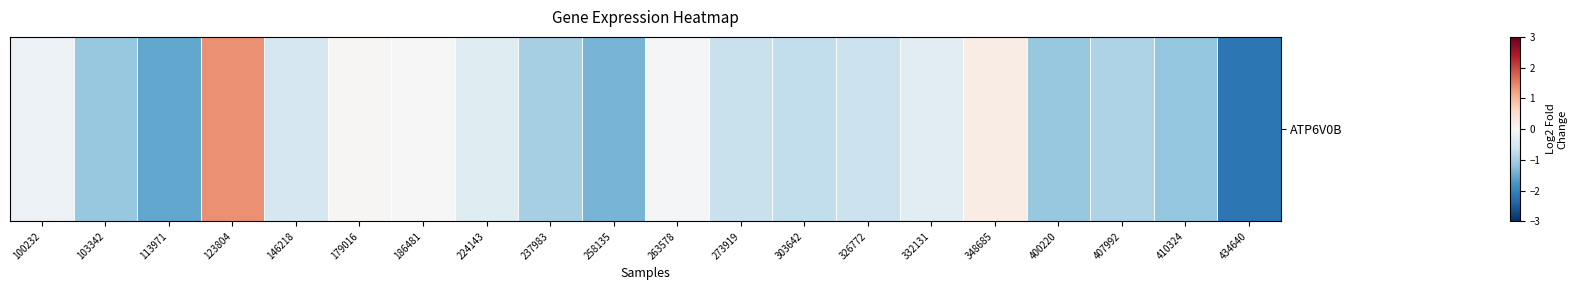

How many positive values are there?

3